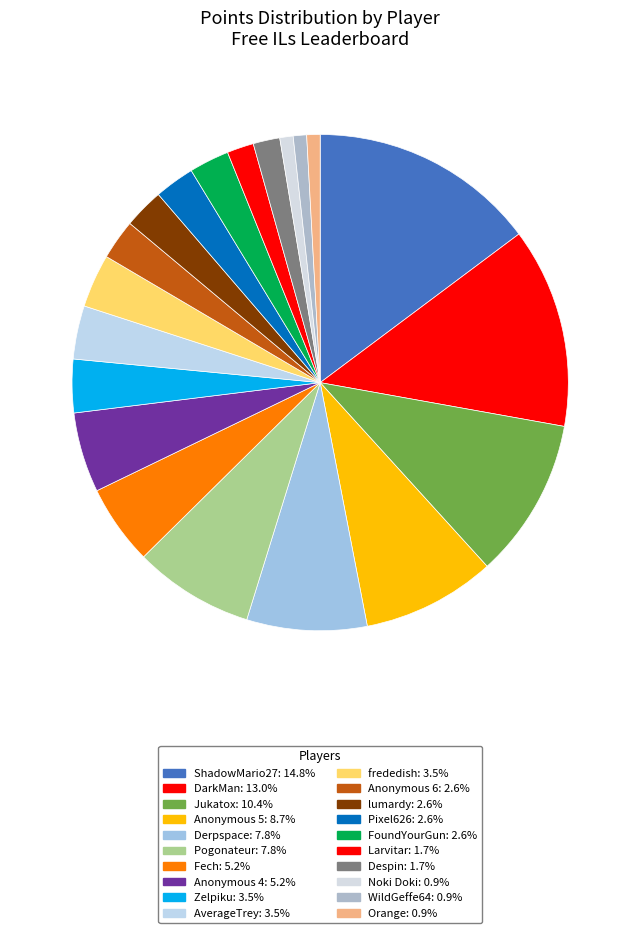

How many segments does this pie chart have?

20